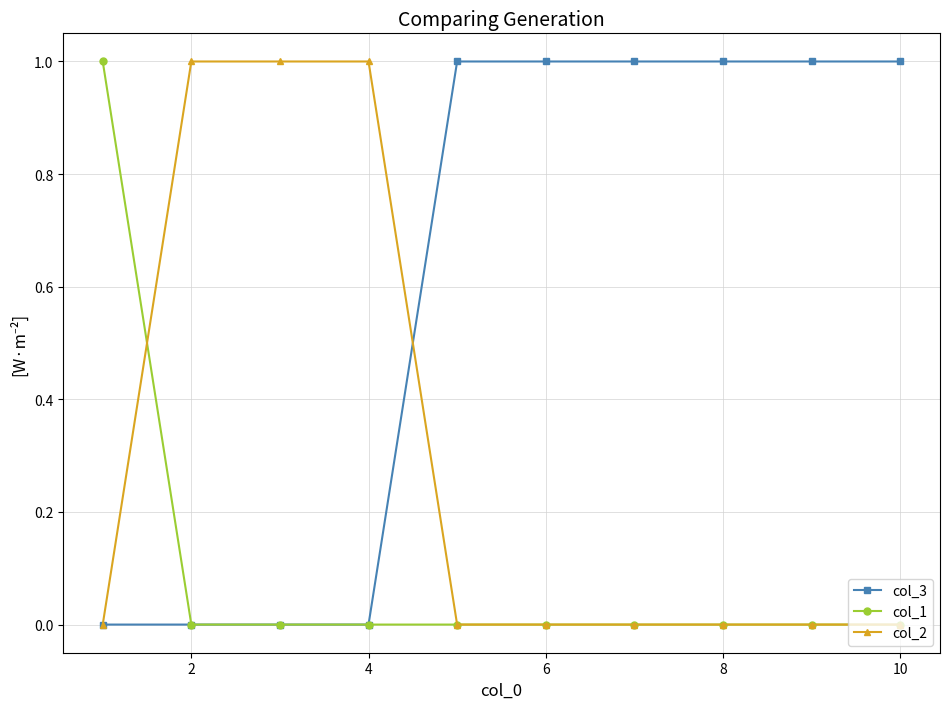

Reading right to left, extract all data points from this chart.

col_3: 1	1	1	1	1	1	0	0	0	0
col_1: 0	0	0	0	0	0	0	0	0	1
col_2: 0	0	0	0	0	0	1	1	1	0